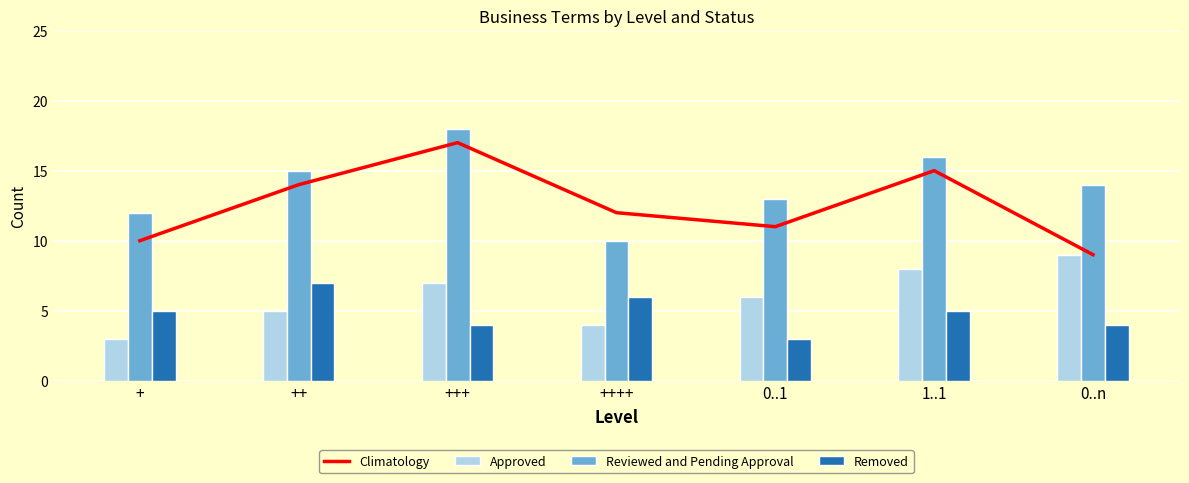

Which series has the largest total across all categories?

Reviewed and Pending Approval